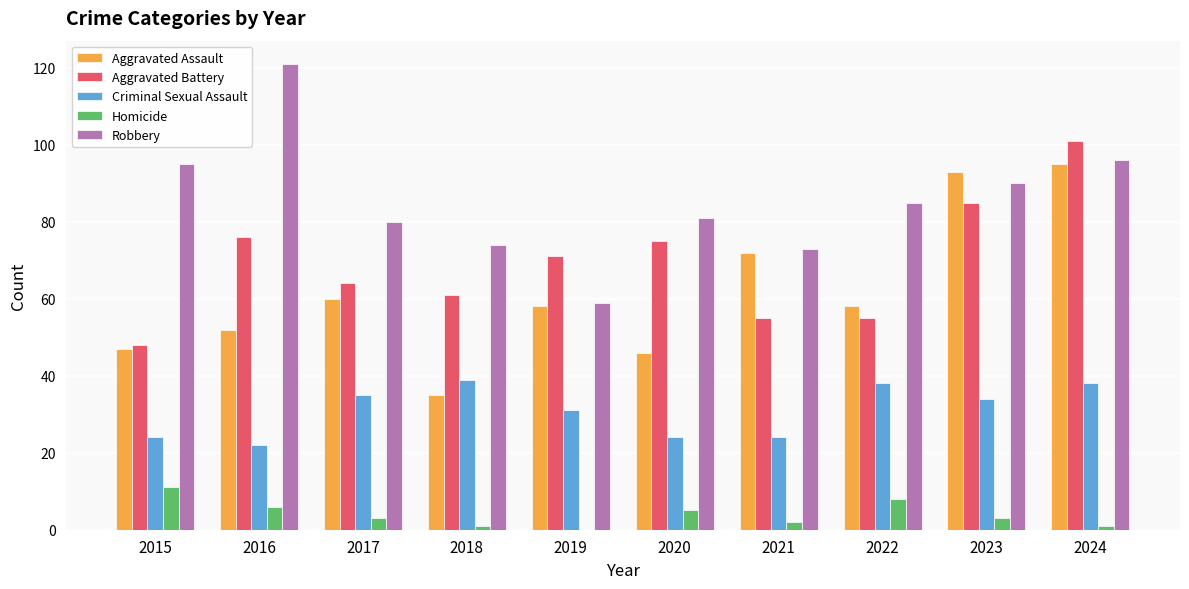

Reading left to right, what are all the values shown in this chart?

Aggravated Assault: 2015=47	2016=52	2017=60	2018=35	2019=58	2020=46	2021=72	2022=58	2023=93	2024=95
Aggravated Battery: 2015=48	2016=76	2017=64	2018=61	2019=71	2020=75	2021=55	2022=55	2023=85	2024=101
Criminal Sexual Assault: 2015=24	2016=22	2017=35	2018=39	2019=31	2020=24	2021=24	2022=38	2023=34	2024=38
Homicide: 2015=11	2016=6	2017=3	2018=1	2019=0	2020=5	2021=2	2022=8	2023=3	2024=1
Robbery: 2015=95	2016=121	2017=80	2018=74	2019=59	2020=81	2021=73	2022=85	2023=90	2024=96